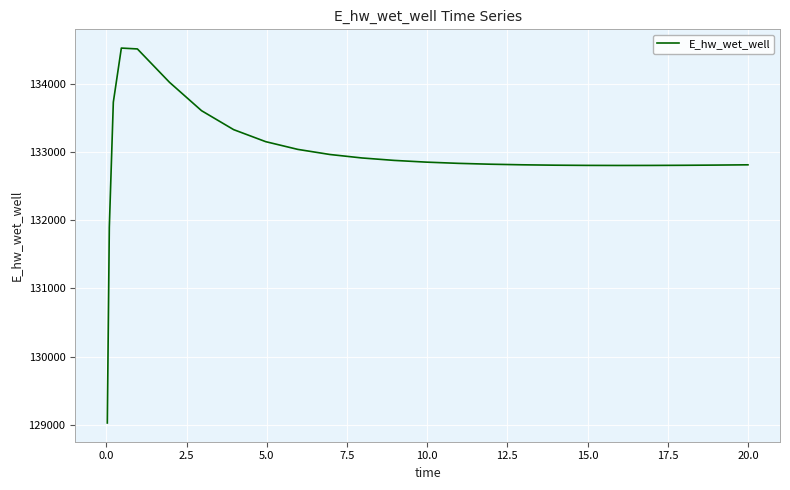

Count the number of values greater than 132831.

13